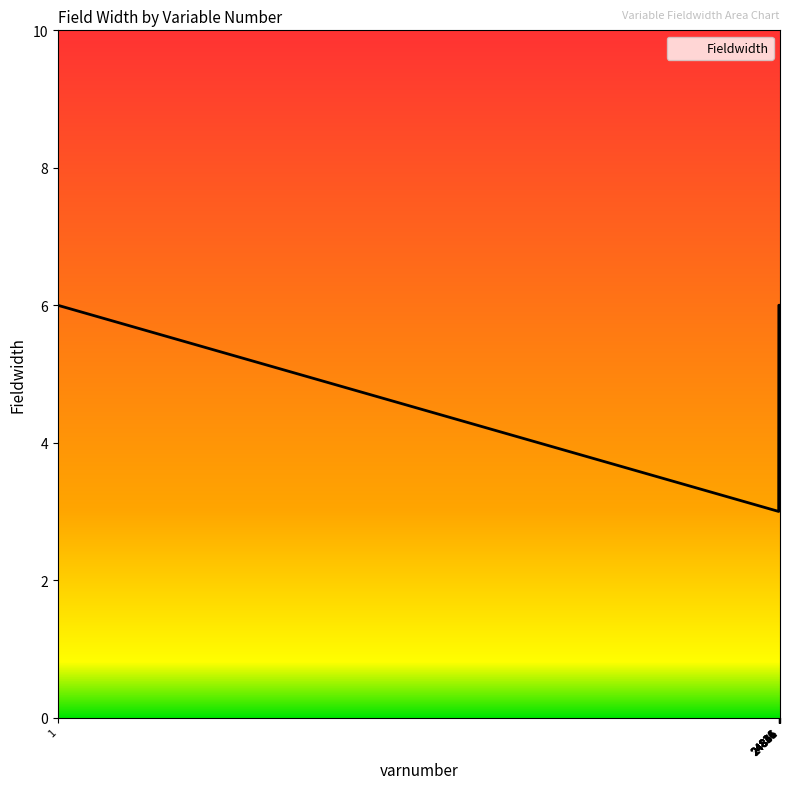

Which category has the lowest value across all series?

24816